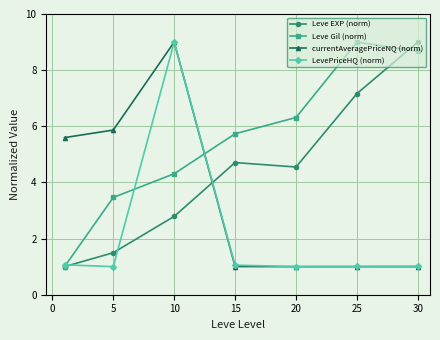

Does the chart display data point markers on the line(s)?

Yes